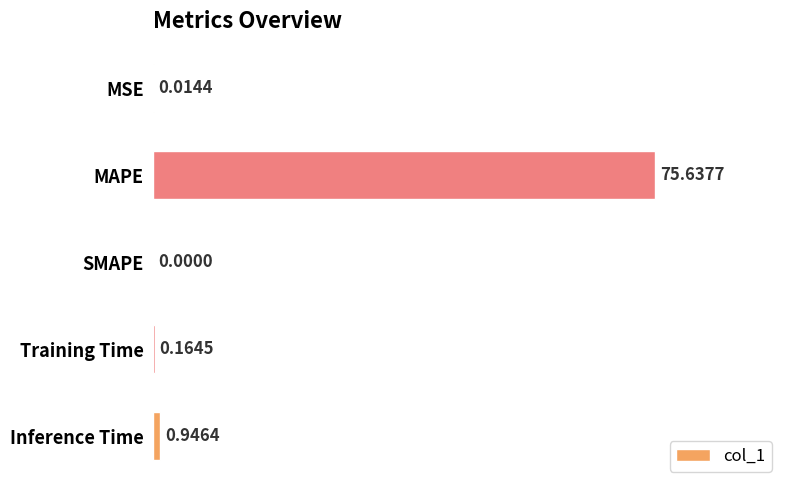

What is the sum of the values at MSE and Inference Time?

1.0